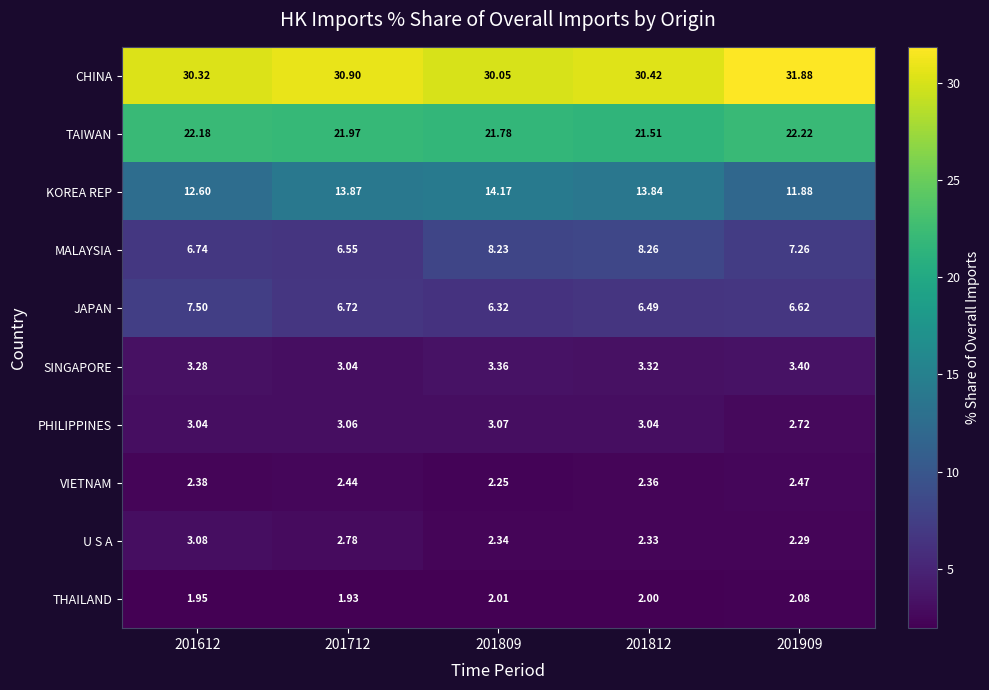

Which label corresponds to the smallest value in the chart?

201712